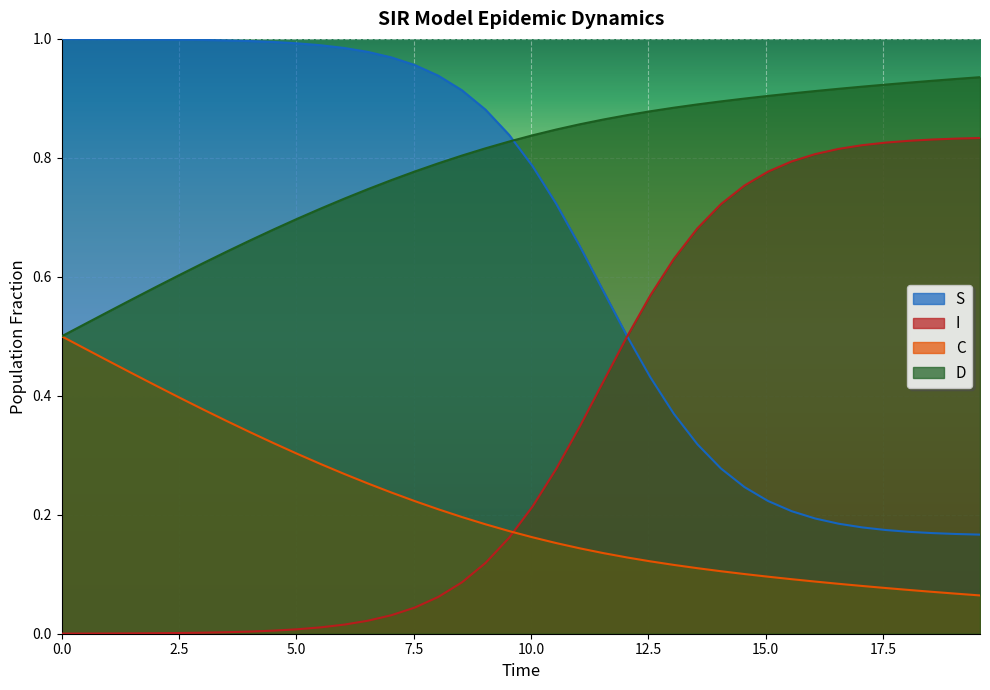

True or false: D and I intersect in this chart.

False